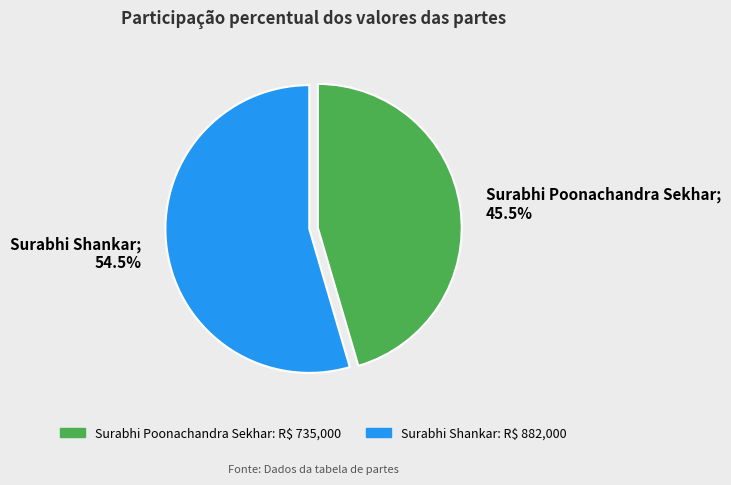

Which category accounts for the majority?

Surabhi Shankar